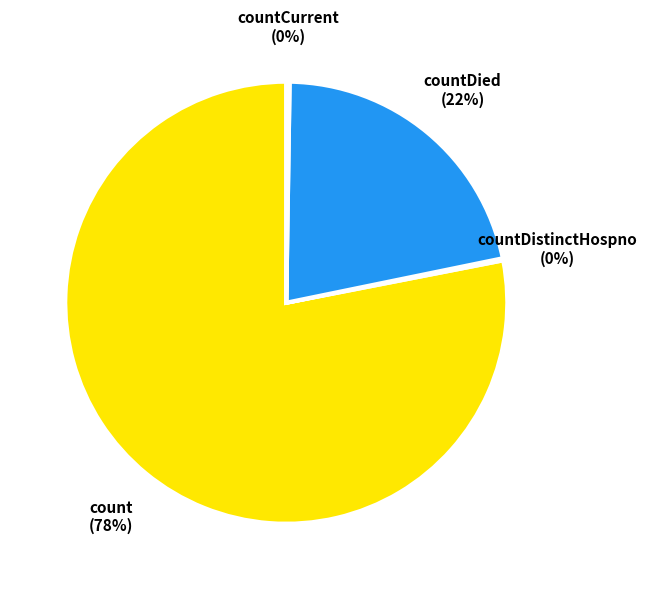

To the nearest percent, what is the average slice percentage?

25%